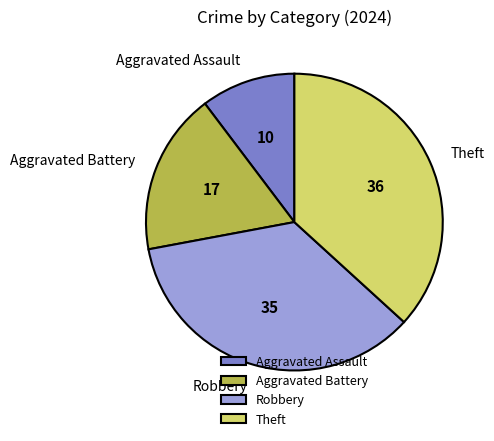

What is the largest slice in the pie chart?

Theft